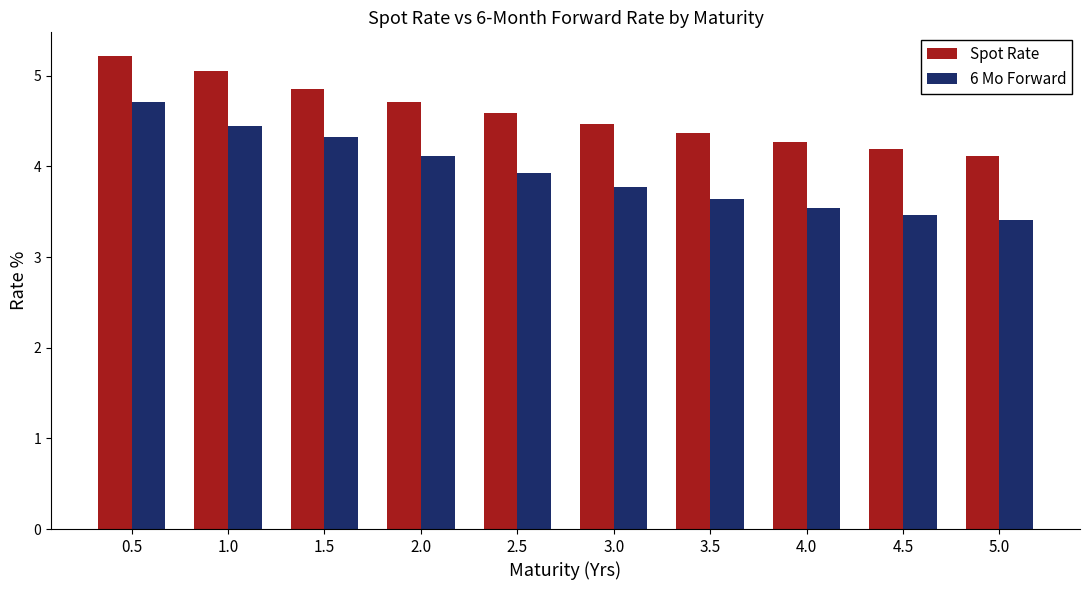

At how many categories does at least one series exceed 3?

10